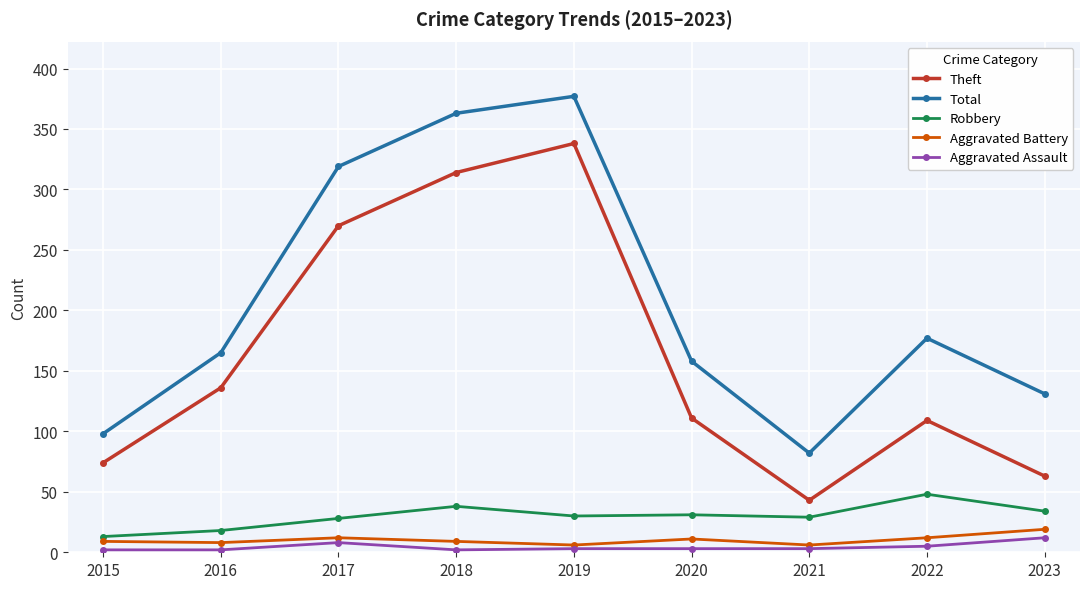

True or false: Total has more than 2 points higher than both neighbors.

False